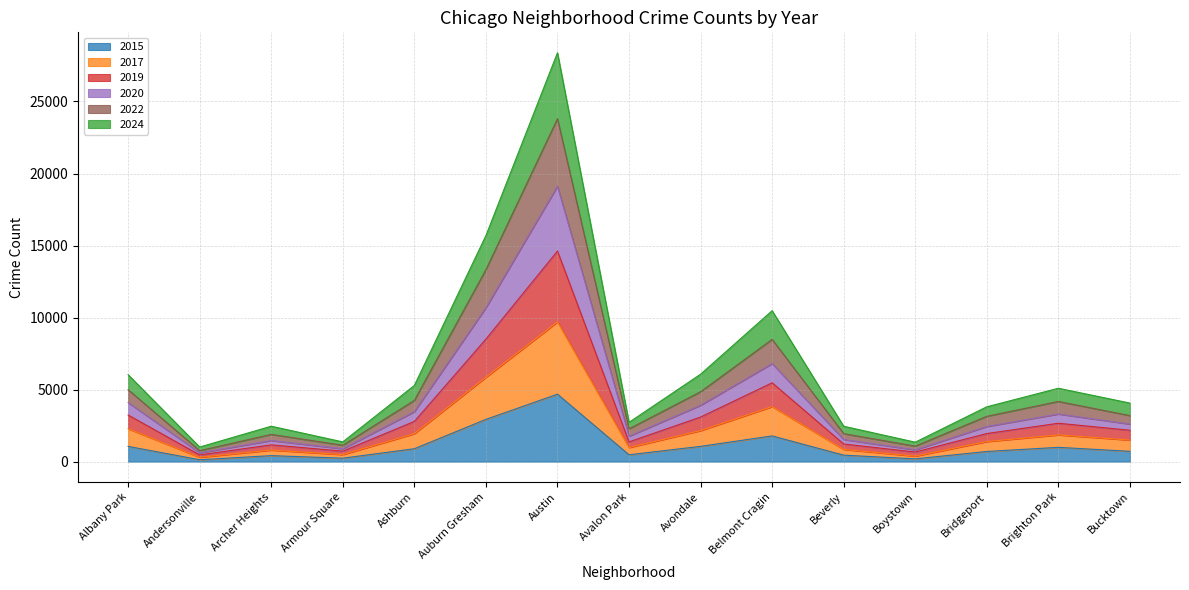

What is the difference between the maximum and second lowest values in the 2015 series?

4489